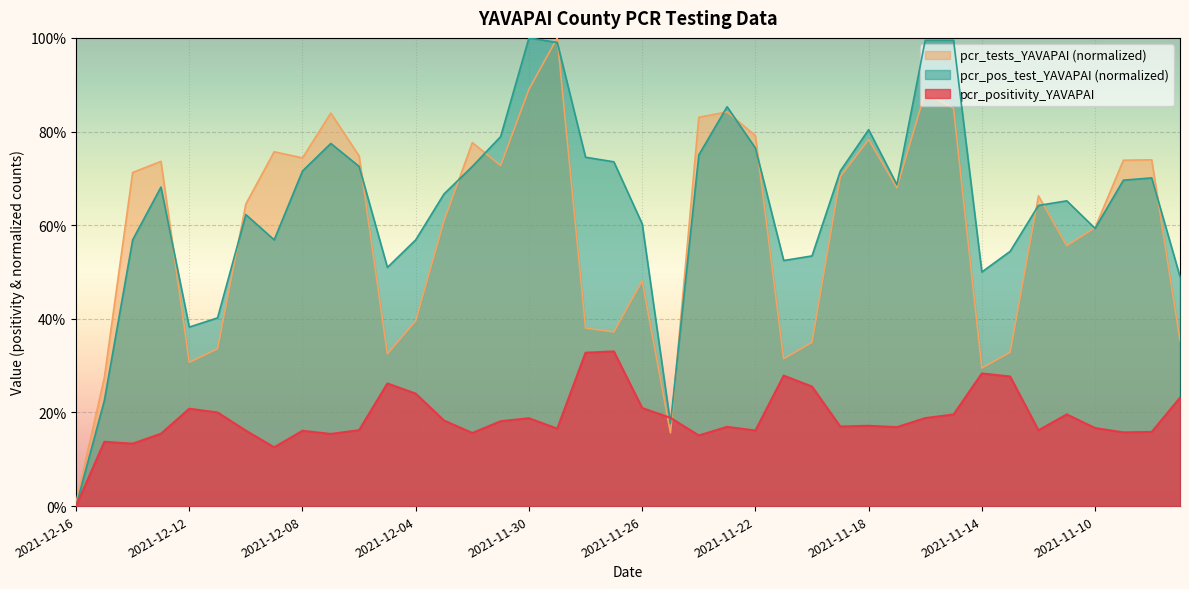

The value of pcr_pos_test_YAVAPAI at 2021-11-10 is 0.6. True or false?

True